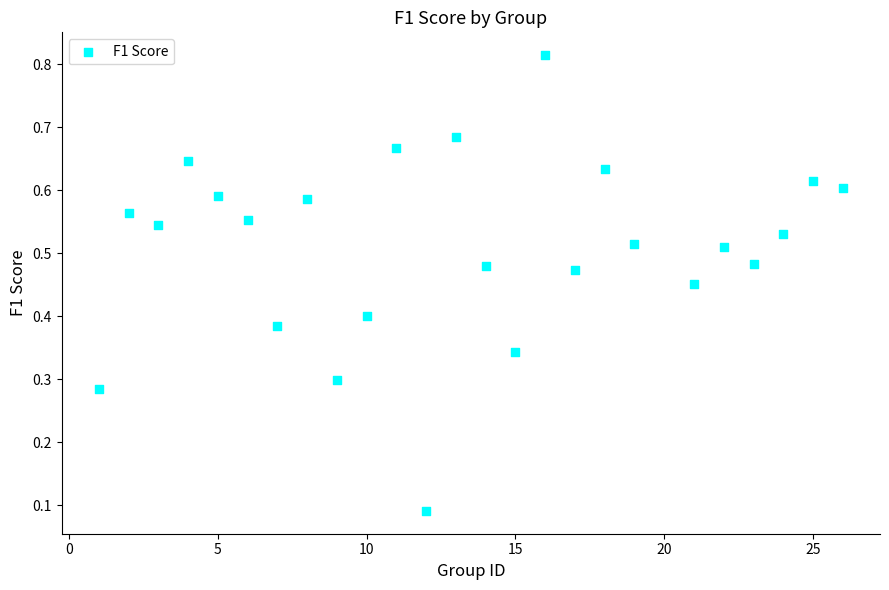

What is the range of X values (max minus min)?

25.0